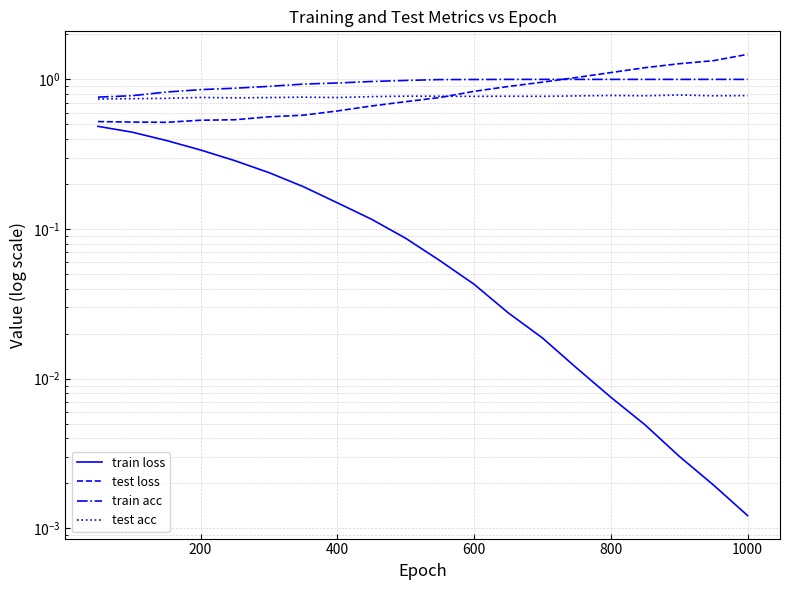

Is it true that test acc equals 1.1 at 16?

False